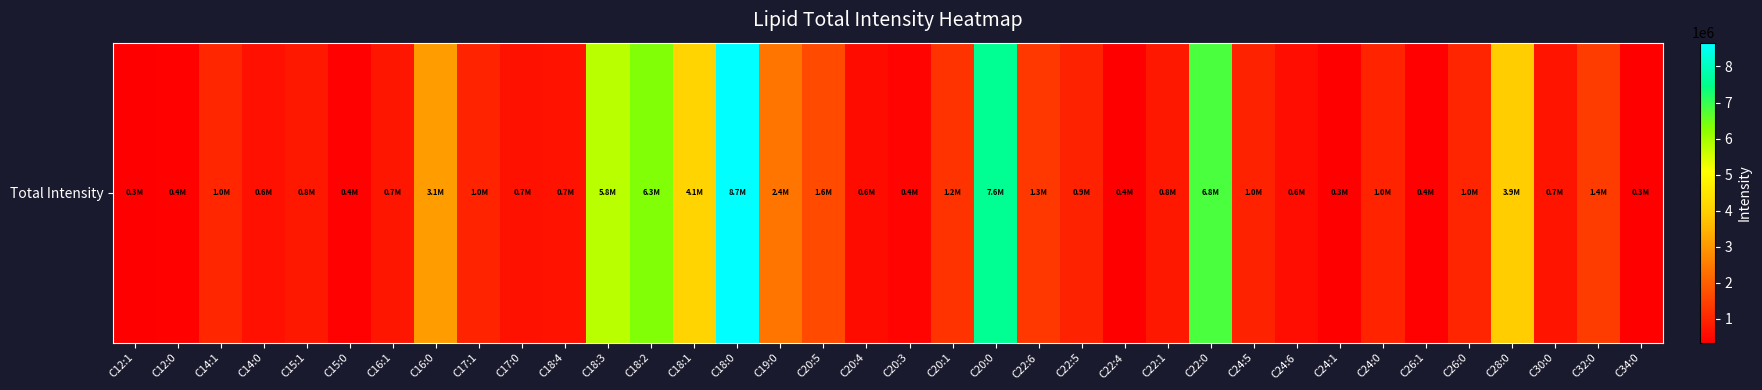

Where does the data first go above 950494?

C14:1